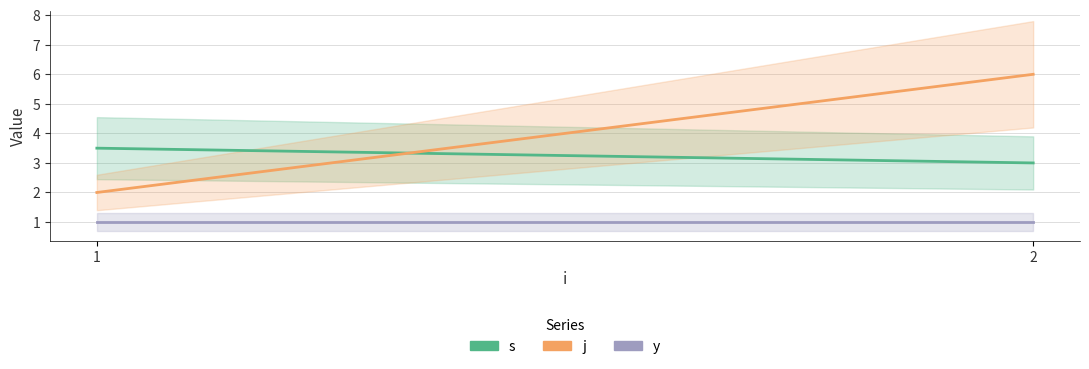

At how many categories does at least one series exceed 4?

1